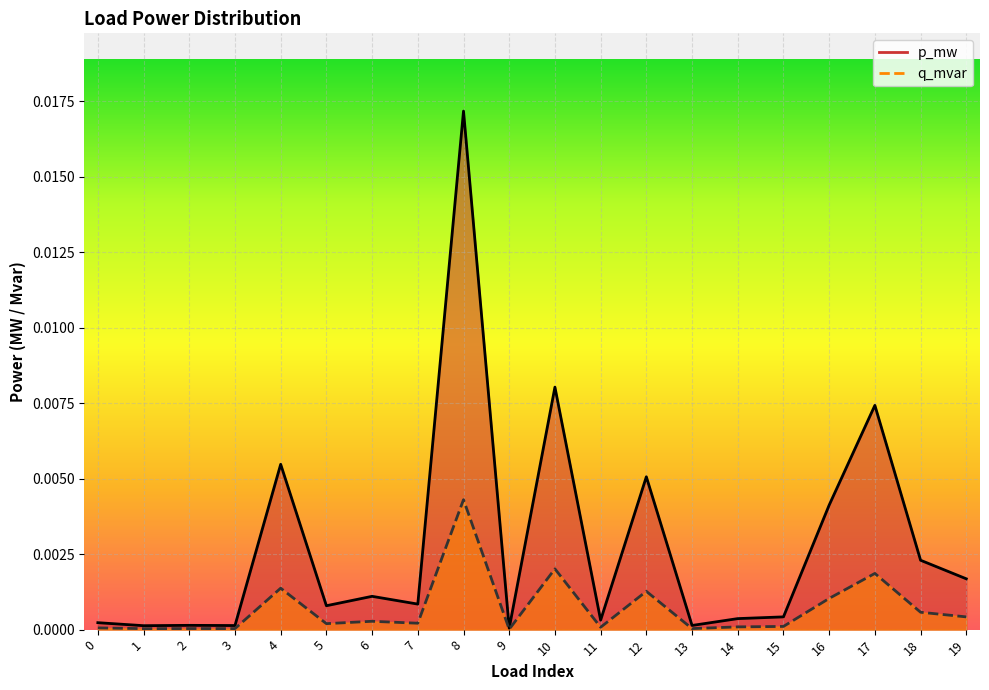

The p_mw series shows 0.0 at 0. True or false?

False